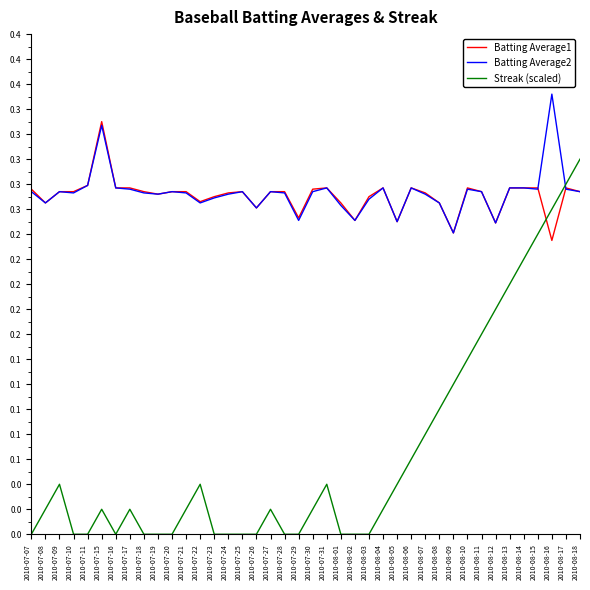

Reading left to right, what are all the values shown in this chart?

Batting Average1: 0.3	0.3	0.3	0.3	0.3	0.3	0.3	0.3	0.3	0.3	0.3	0.3	0.3	0.3	0.3	0.3	0.3	0.3	0.3	0.3	0.3	0.3	0.3	0.3	0.3	0.3	0.2	0.3	0.3	0.3	0.2	0.3	0.3	0.2	0.3	0.3	0.3	0.2	0.3	0.3
Batting Average2: 0.3	0.3	0.3	0.3	0.3	0.3	0.3	0.3	0.3	0.3	0.3	0.3	0.3	0.3	0.3	0.3	0.3	0.3	0.3	0.3	0.3	0.3	0.3	0.3	0.3	0.3	0.2	0.3	0.3	0.3	0.2	0.3	0.3	0.2	0.3	0.3	0.3	0.4	0.3	0.3
Streak (scaled): 0.0	0.0	0.0	0.0	0.0	0.0	0.0	0.0	0.0	0.0	0.0	0.0	0.0	0.0	0.0	0.0	0.0	0.0	0.0	0.0	0.0	0.0	0.0	0.0	0.0	0.0	0.0	0.1	0.1	0.1	0.1	0.1	0.2	0.2	0.2	0.2	0.2	0.3	0.3	0.3